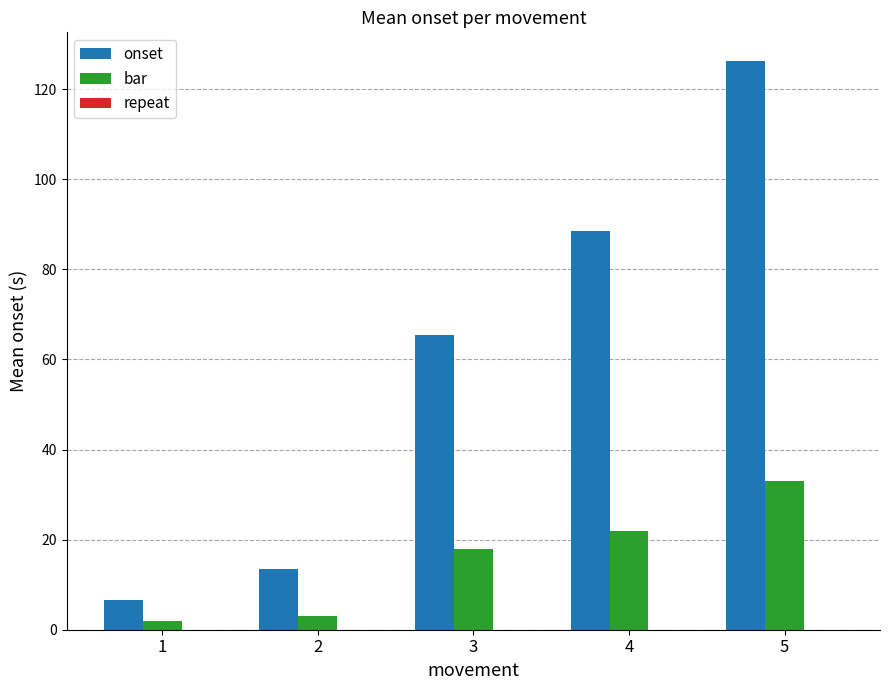

What is the value of the bar bar at the 5th from the left?

33.0